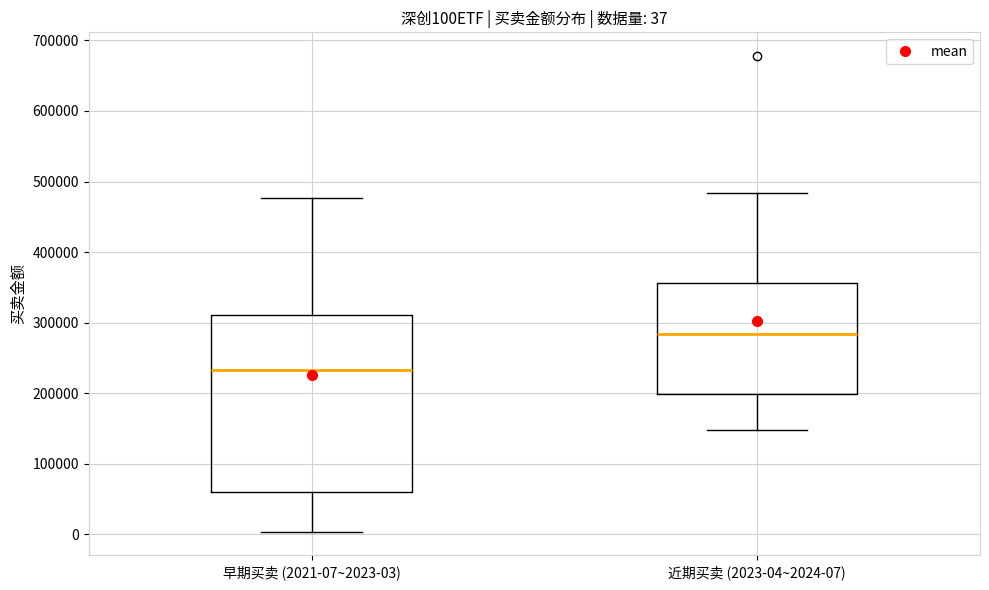

Which box is the tallest, from its lower edge to its upper edge?

早期买卖 (2021-07~2023-03)